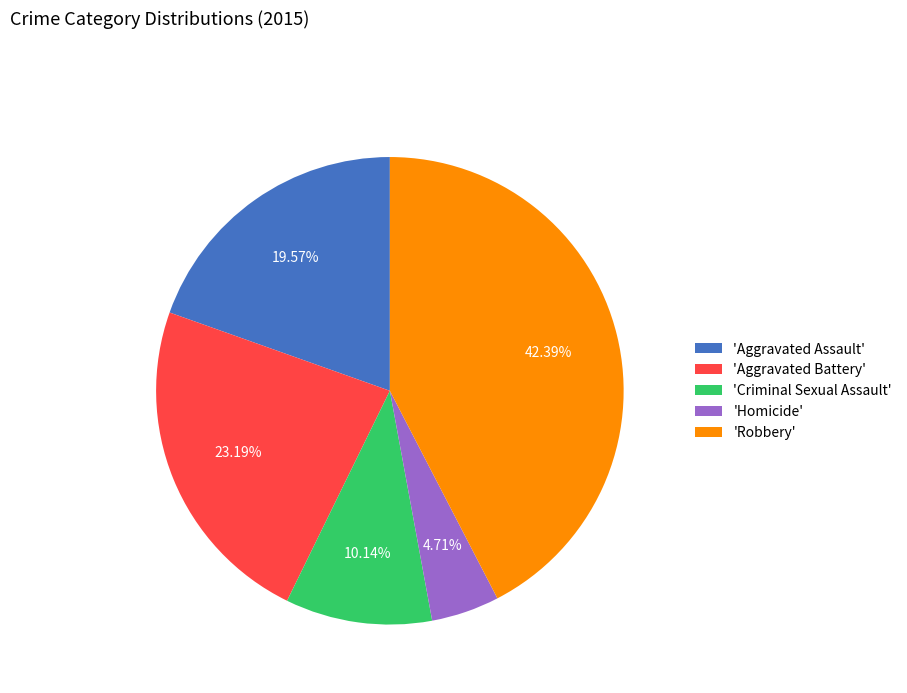

Count the number of slices in the pie.

5